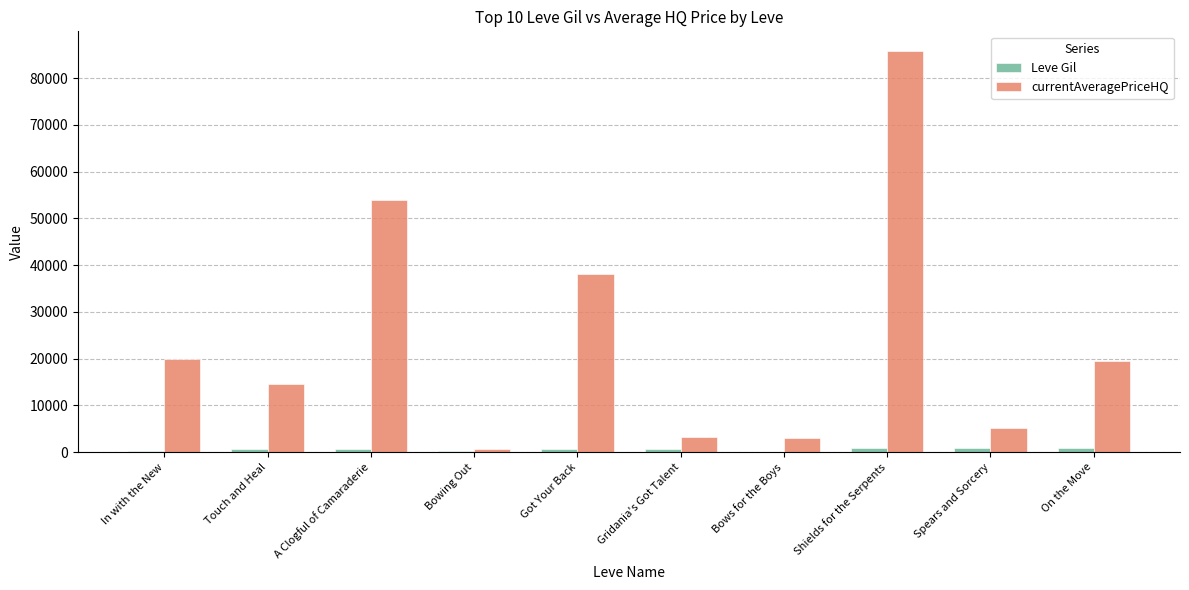

At which category is the sum across all series the highest?

Shields for the Serpents